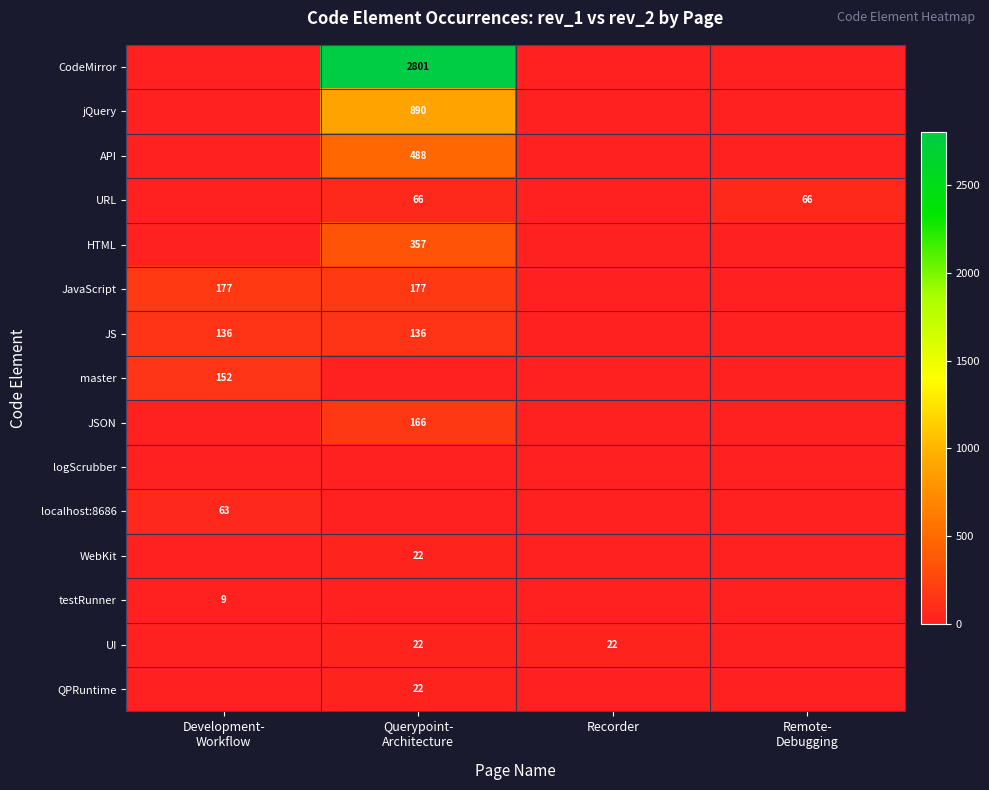

What is the total value across all series at Querypoint-
Architecture?

5147